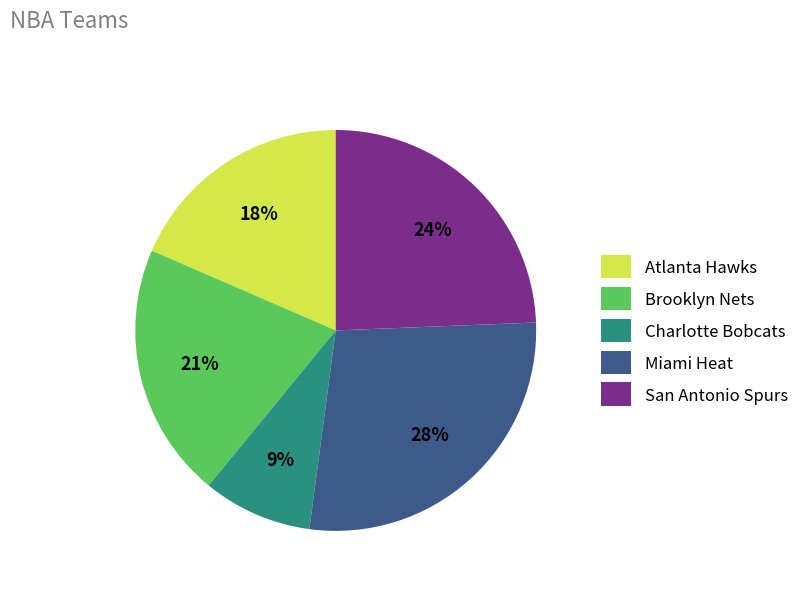

Count the number of slices in the pie.

5